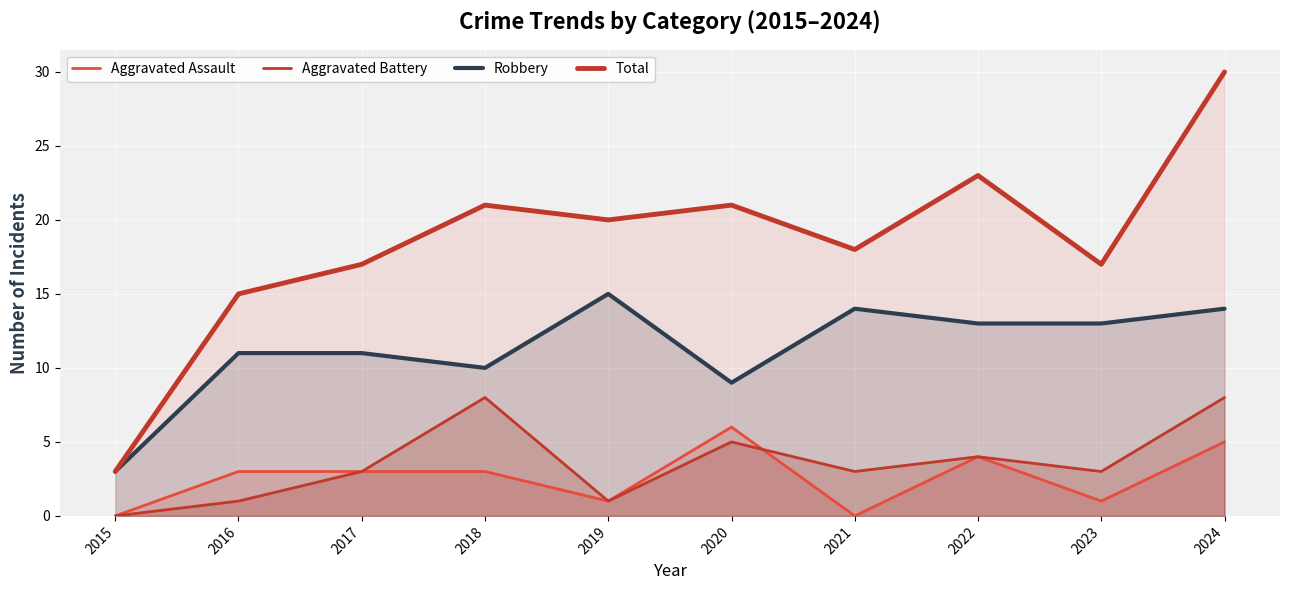

Is it true that Robbery equals 18 at 2017?

False